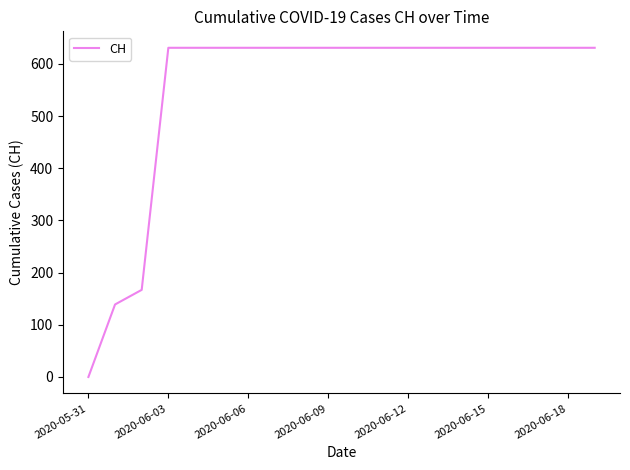

Does the chart display data point markers on the line(s)?

No